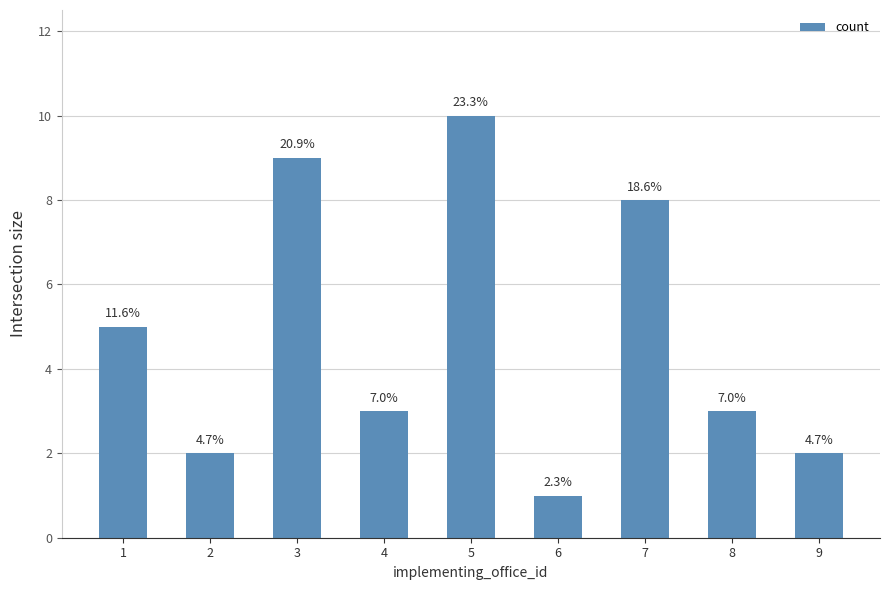

Which has a higher value, 2 or 1?

1